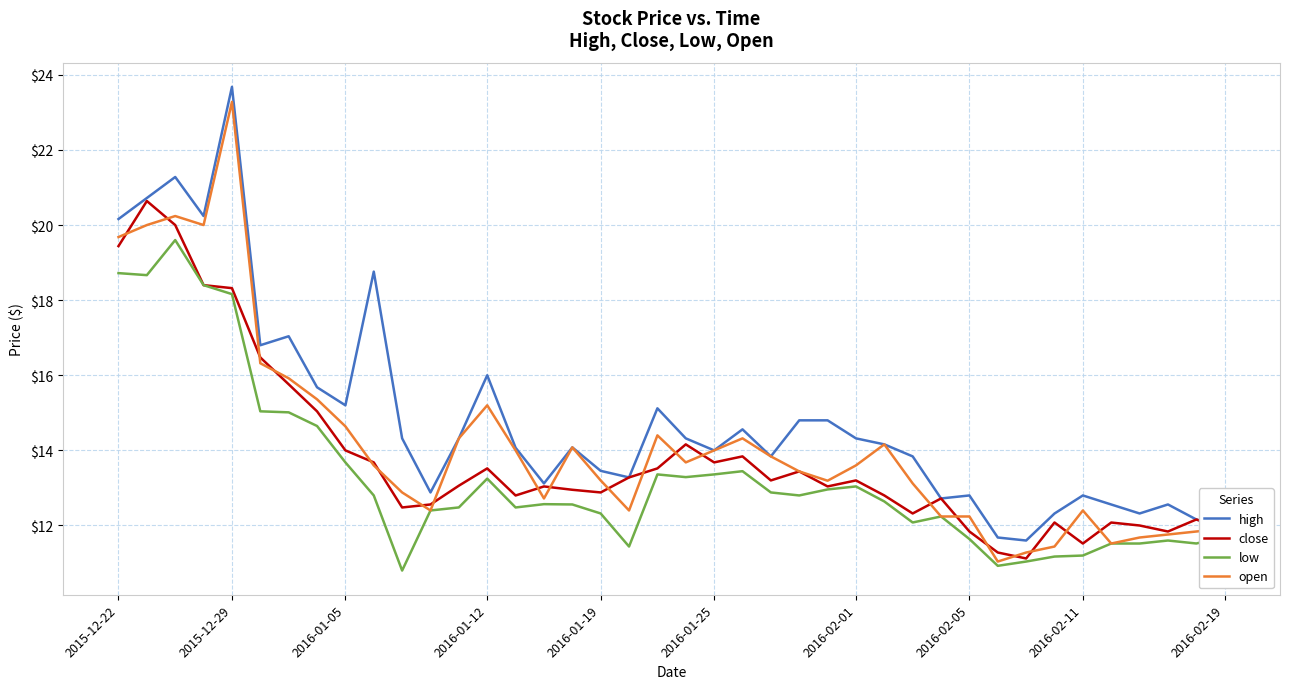

What is the maximum value shown in the chart?

23.7